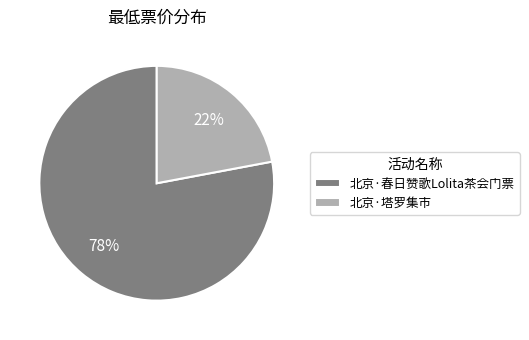

What is the smallest slice in the pie chart?

北京·塔罗集市